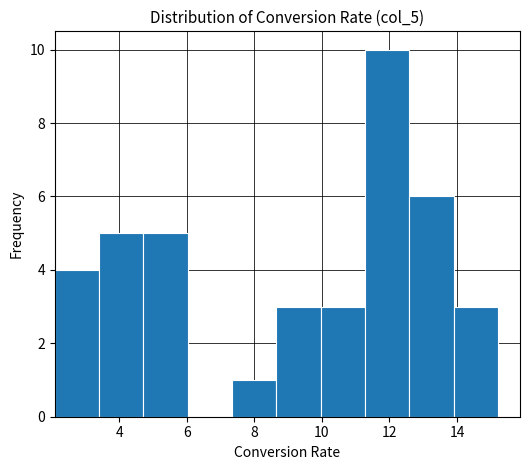

How tall is the bar that spans 13.8 to 15.2 on the x-axis? Neither the bar edges nor the heights are printed on the chart, so give them approximately, as read against the axes.

3